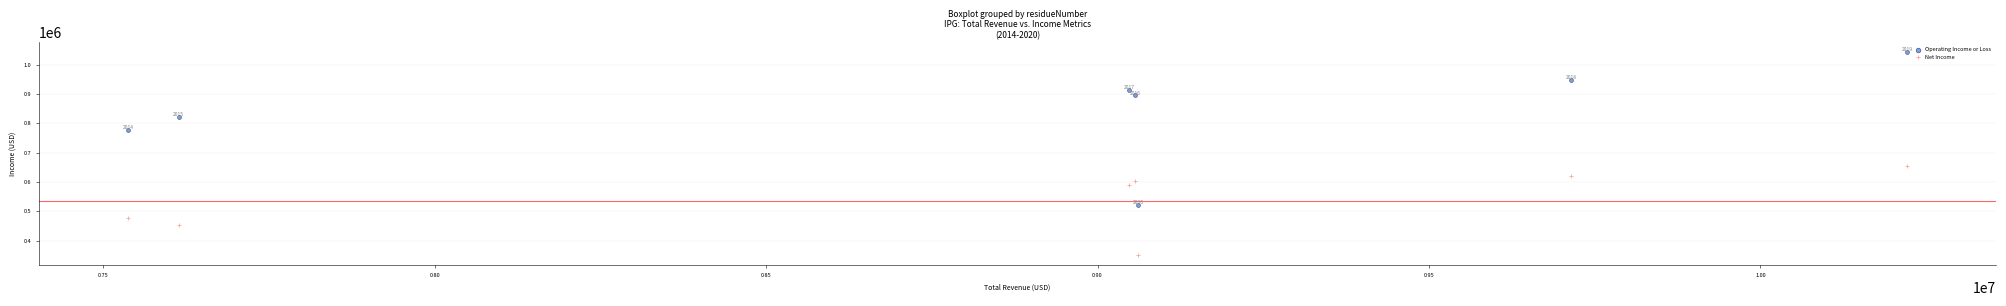

In the Operating Income or Loss series, what Y value is closest to 782000?

778800